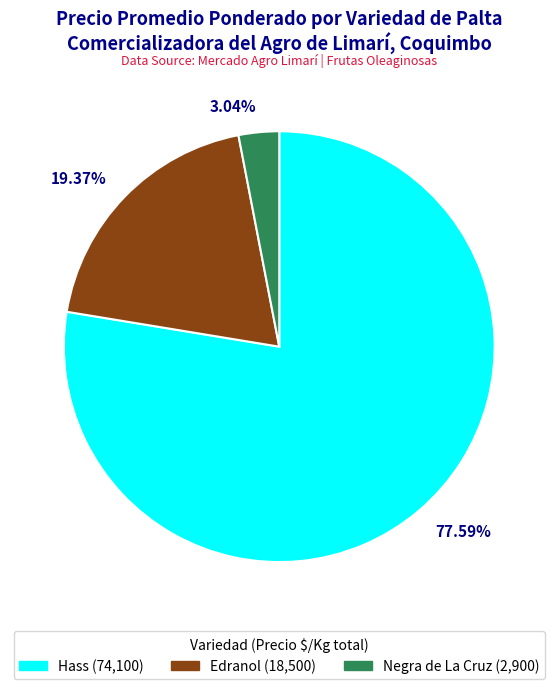

To the nearest percent, what is the difference between the largest and smallest slice percentages?

75%